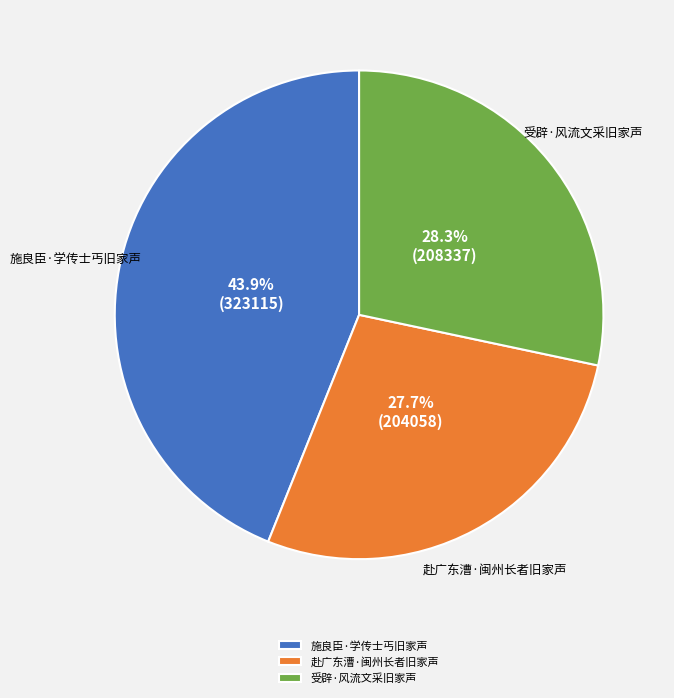

To the nearest percent, what portion does 赴广东漕·闽州长者旧家声 represent?

28%